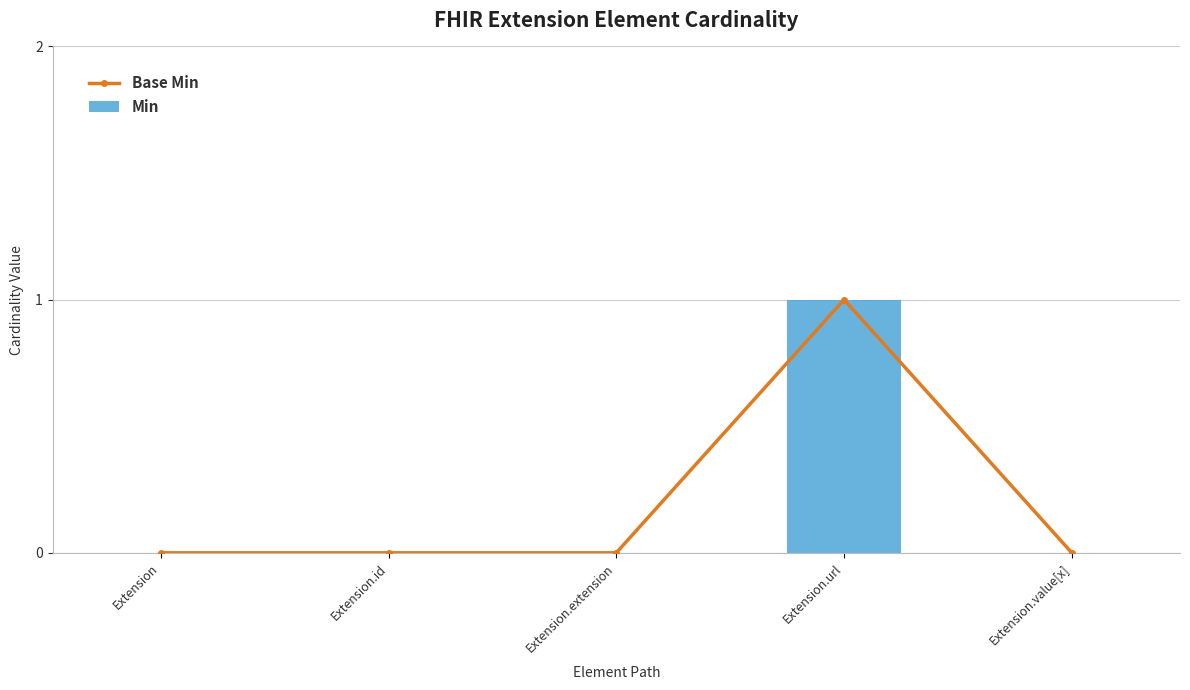

What is the difference between the maximum and minimum values in the Min series?

1